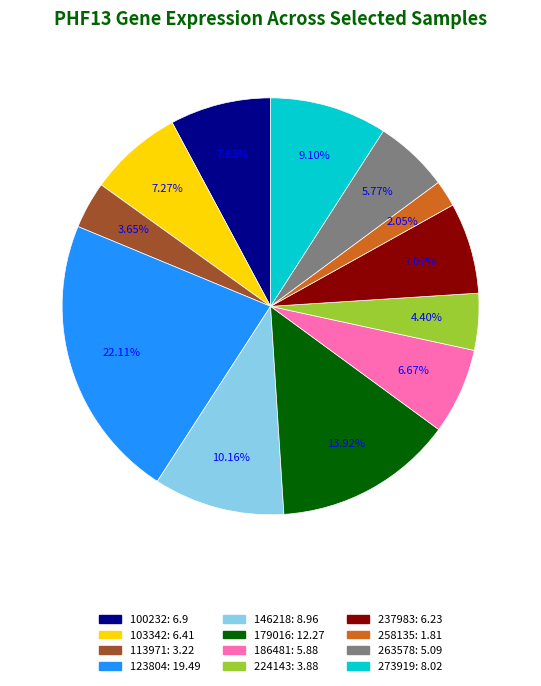

To the nearest percent, what is the difference between the largest and smallest slice percentages?

20%